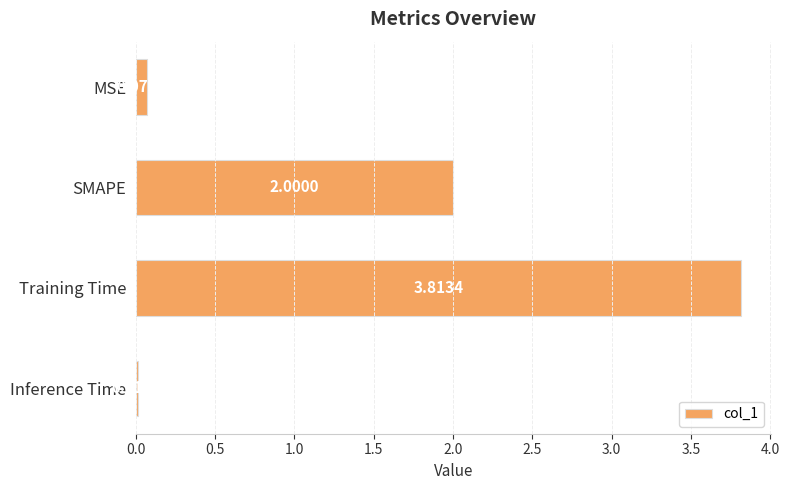

Count the number of categories in the chart.

4